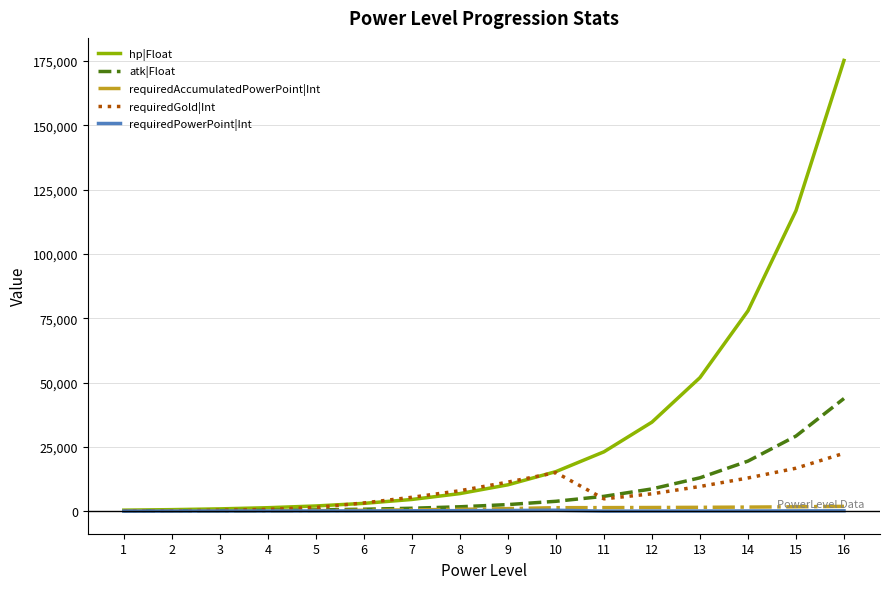

Does the chart display data point markers on the line(s)?

No